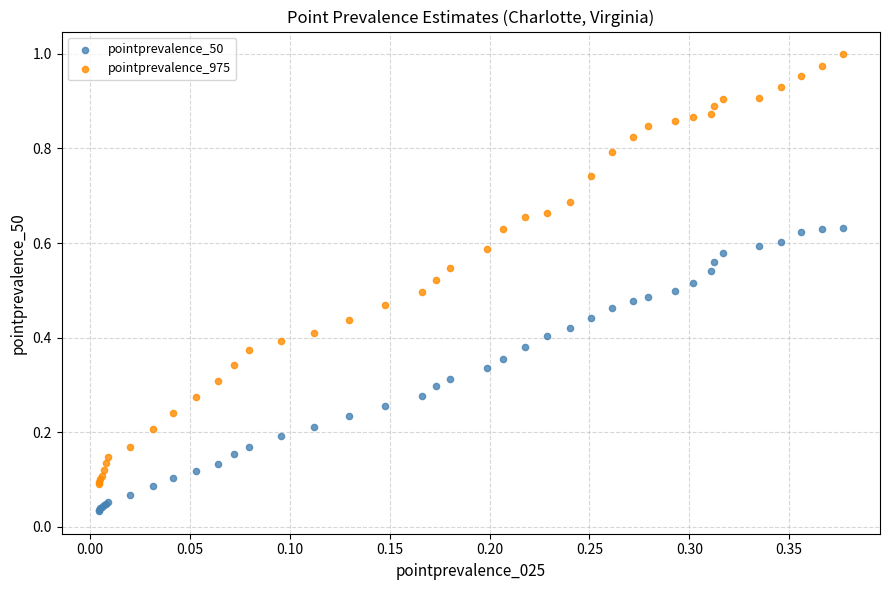

What are all the series names shown in the legend?

pointprevalence_50, pointprevalence_975